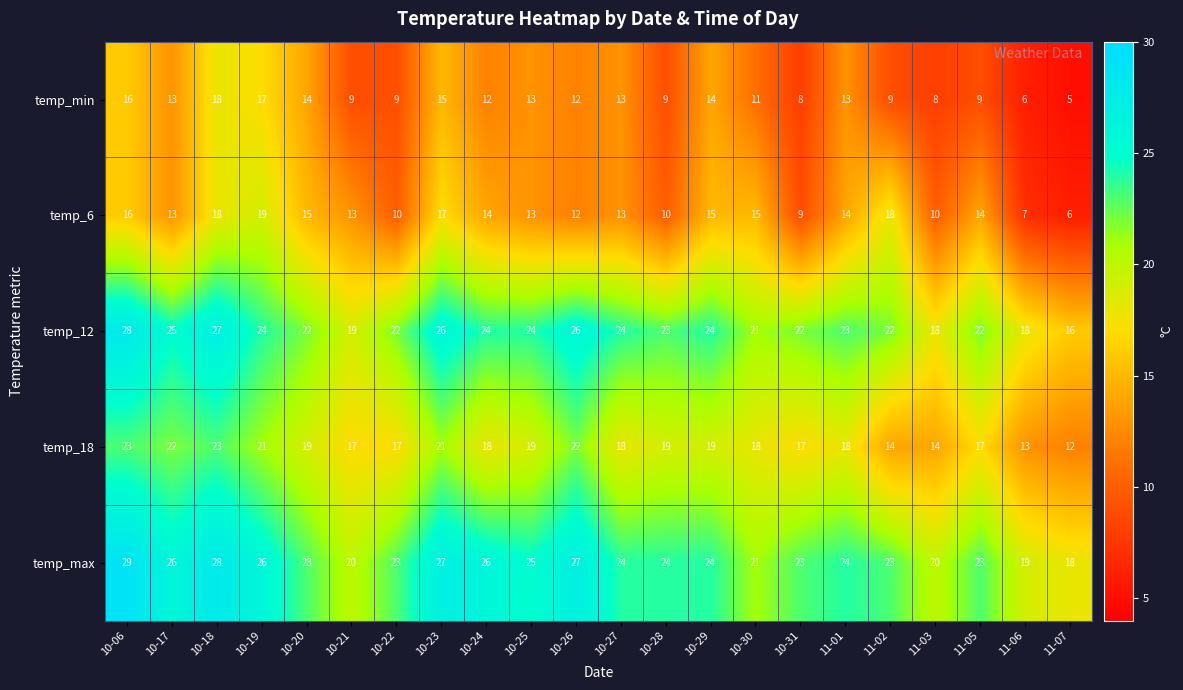

What is the difference between the highest and lowest values at 11-07?

13